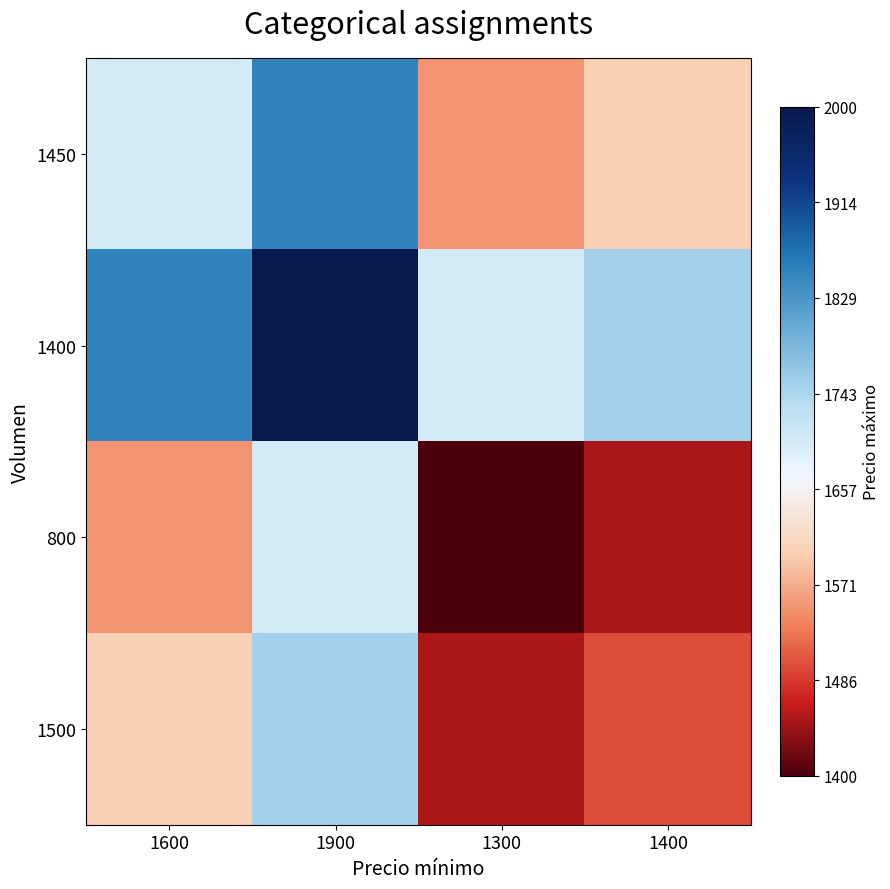

Which series changed the most between 1600 and 1400?

1450